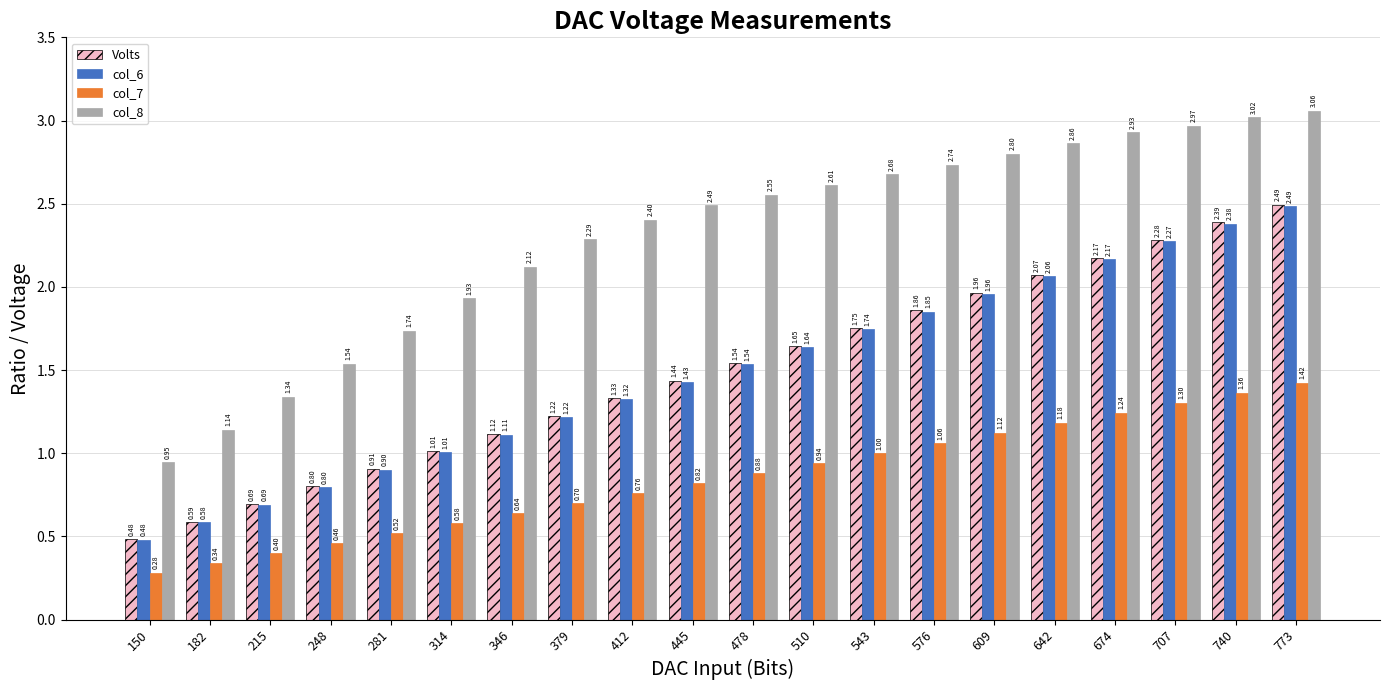

Which category has the highest value in the col_8 series?

773